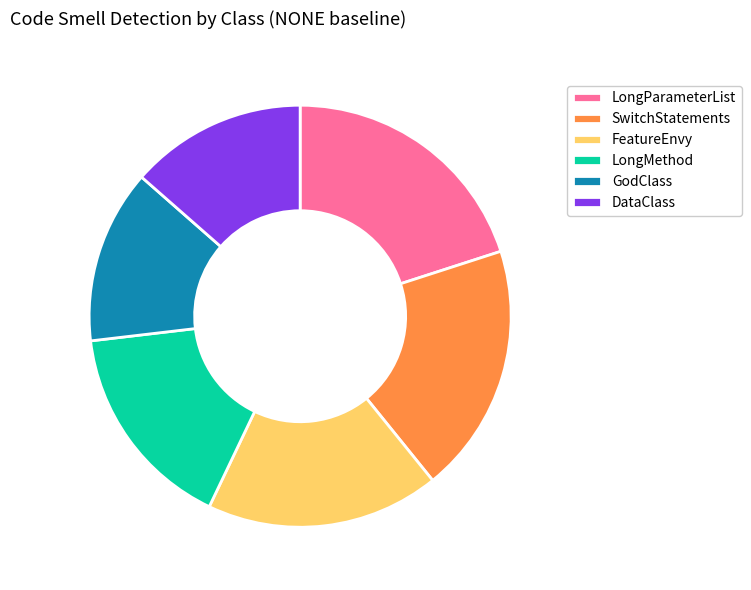

Combined, do LongParameterList and LongMethod account for over 50%?

No